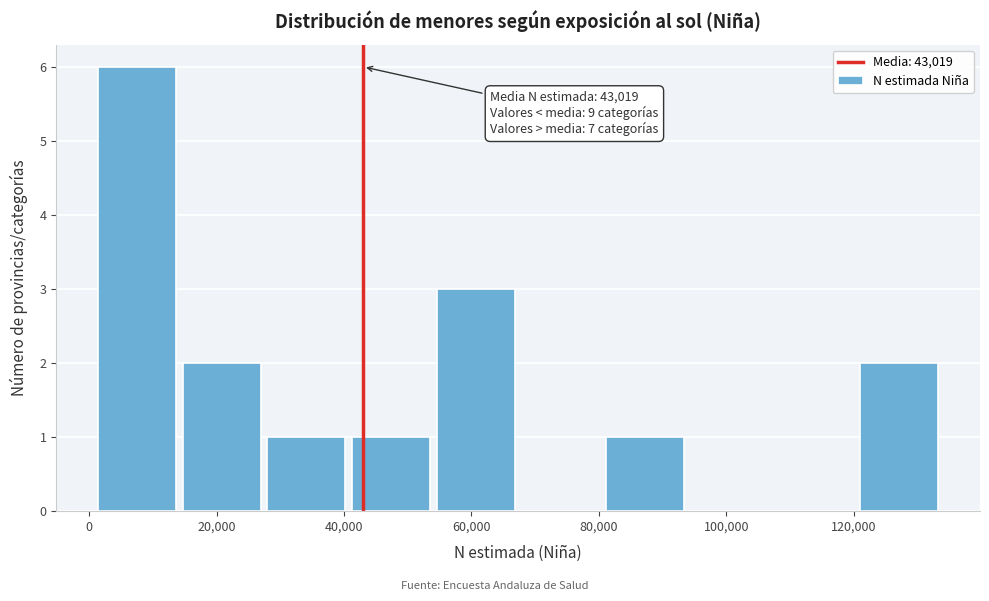

Which range on the x-axis has the tallest bar?

2000 to 14000